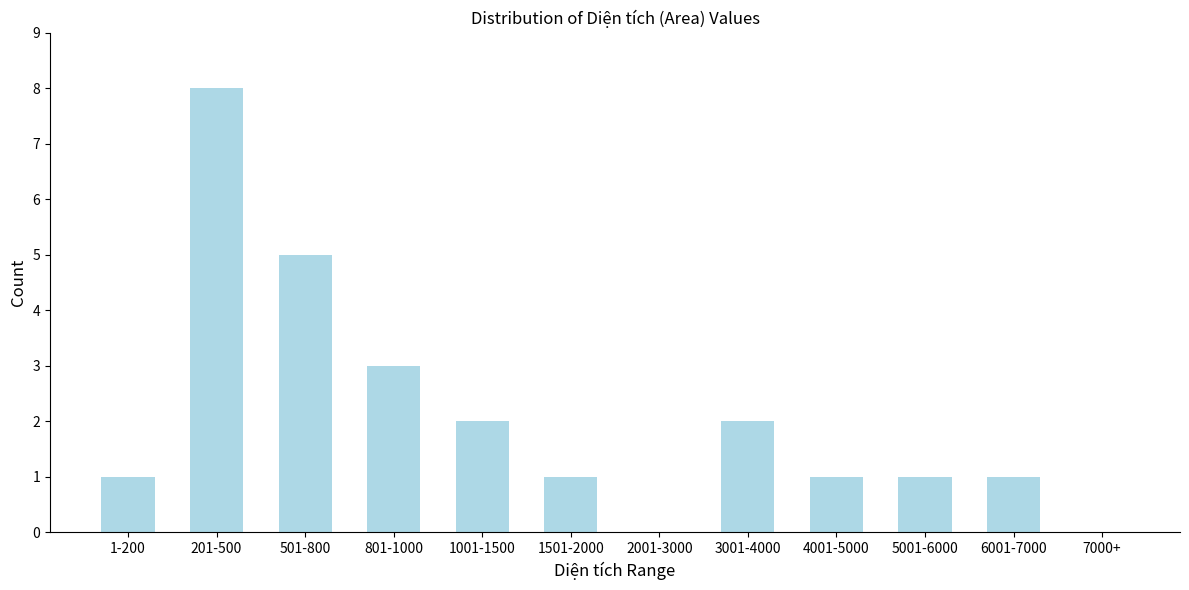

Reading left to right, transcribe all the data shown in this chart.

1-200=1	201-500=8	501-800=5	801-1000=3	1001-1500=2	1501-2000=1	2001-3000=0	3001-4000=2	4001-5000=1	5001-6000=1	6001-7000=1	7000+=0